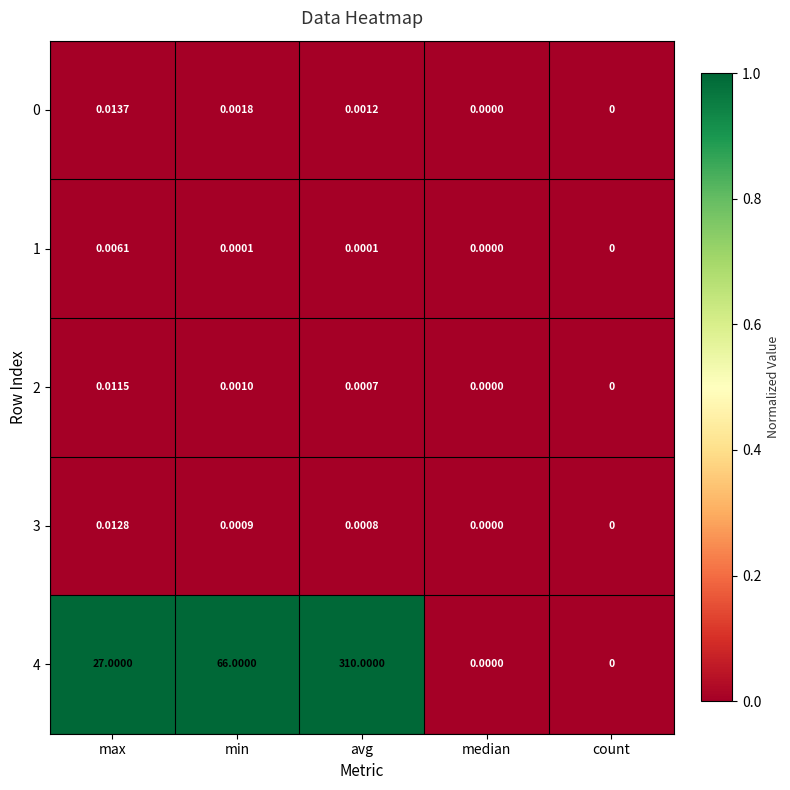

Which category has the highest value in the 4 series?

avg